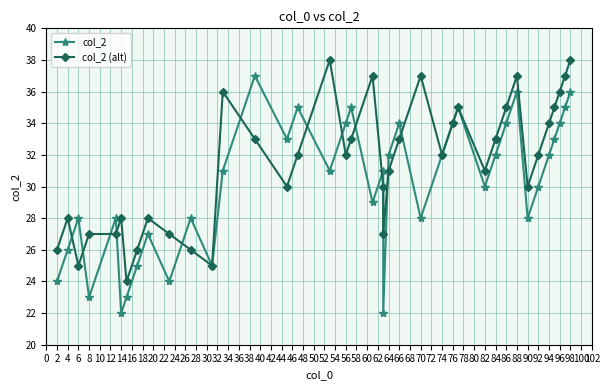

Is the value of col_2 (alt) at 12 greater than the value of col_2 at 70?

No